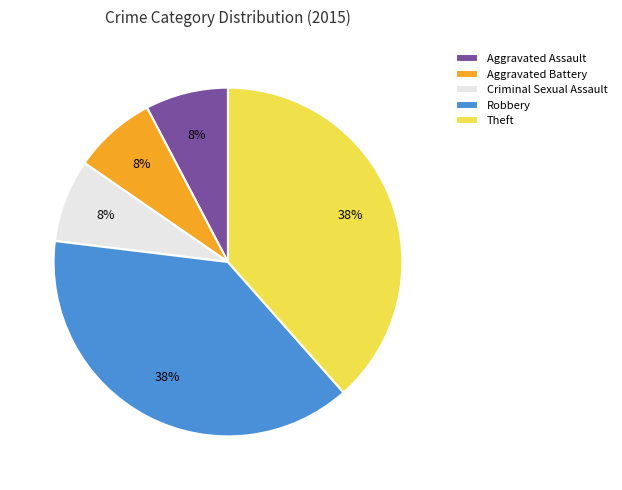

To the nearest percent, what is the average slice percentage?

20%